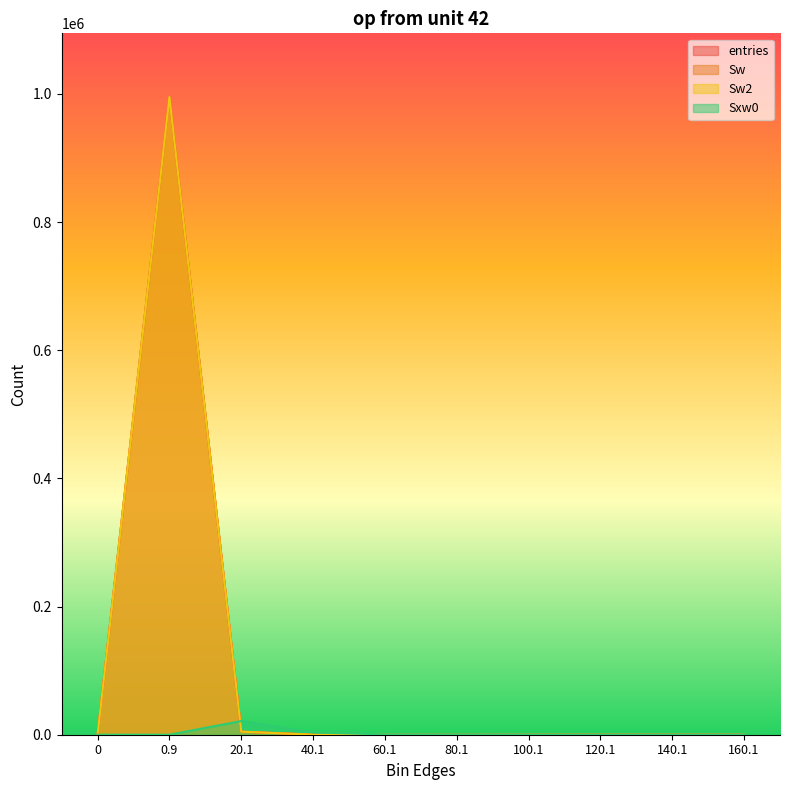

What is the label of the 9th point from the left?

140.1